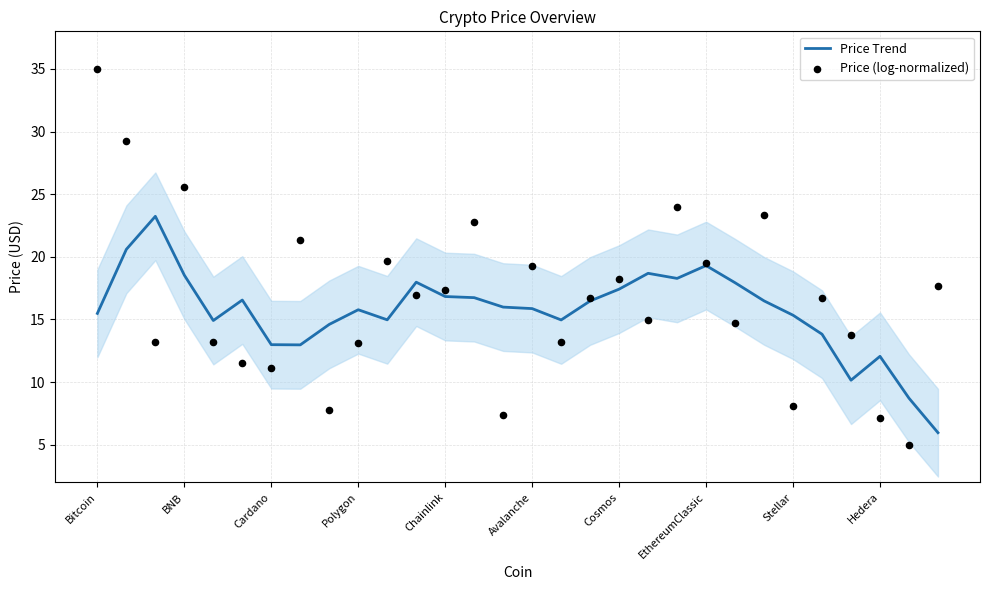

Is it true that Price Trend equals 20.8 at Stellar?

False